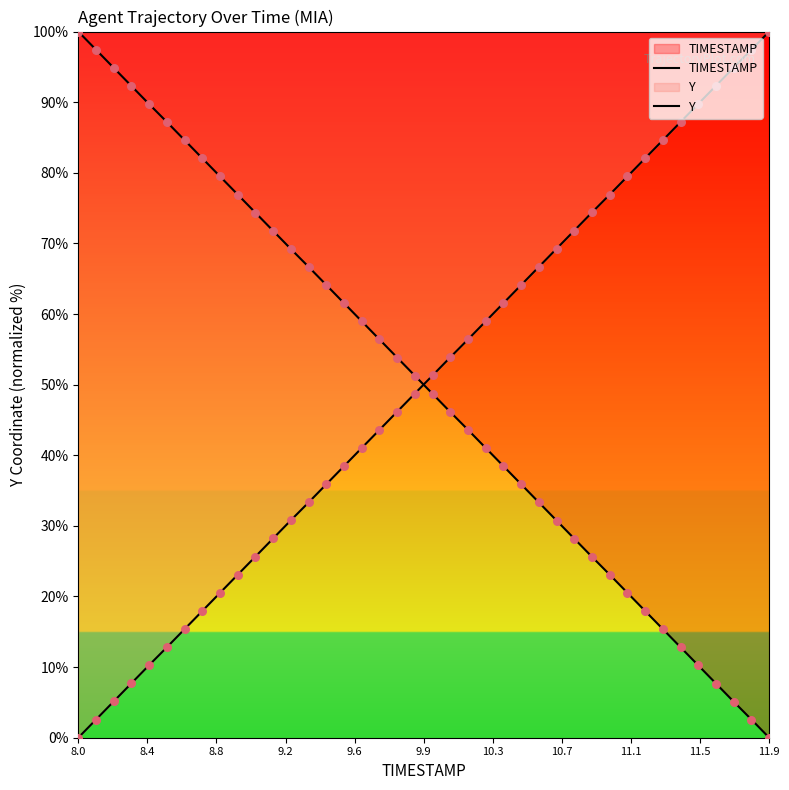

At which category is the sum across all series the highest?

8.0